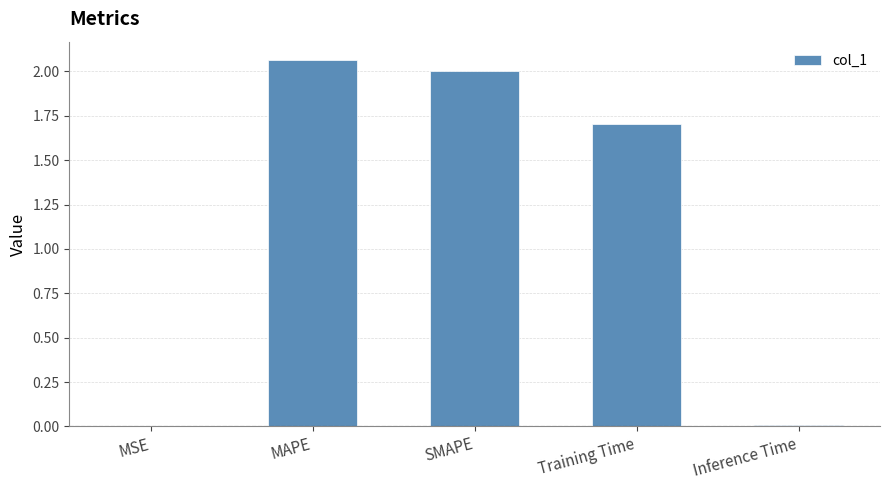

What is the approximate value at SMAPE?

2.0